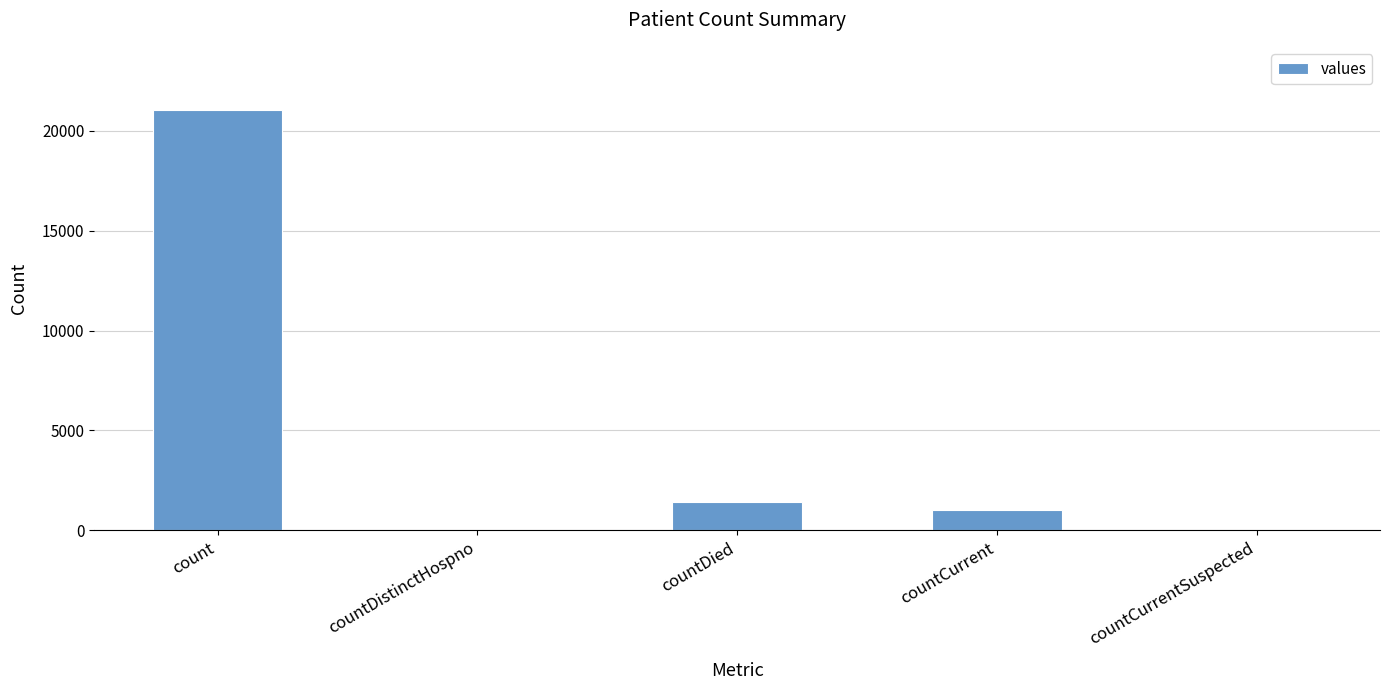

What is the greatest value displayed?

21050